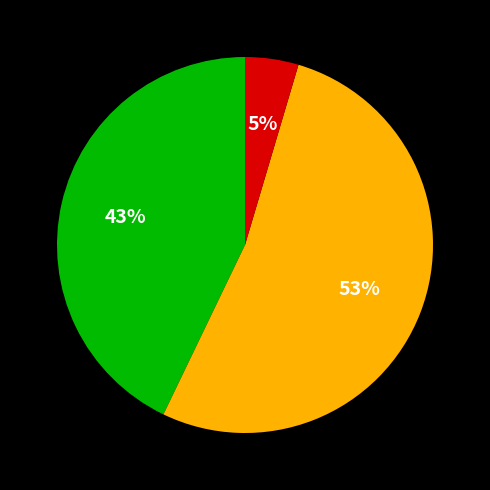

Is there a majority slice in this chart?

Yes